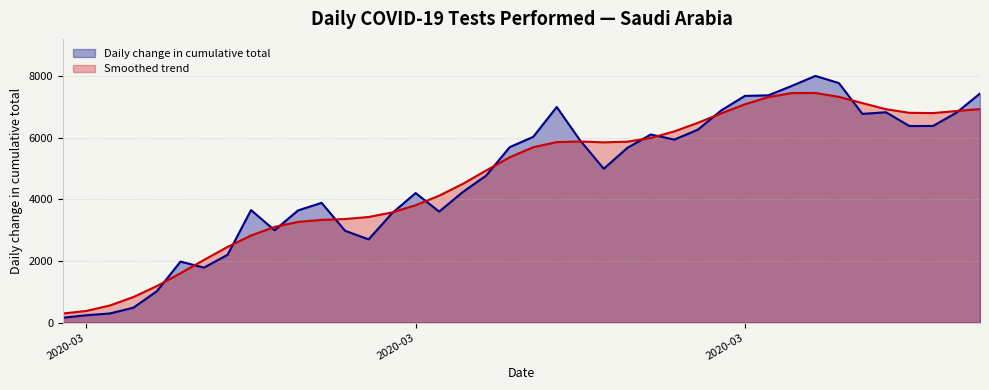

Read the value at 2020-03-26, to the nearest 50.

5650